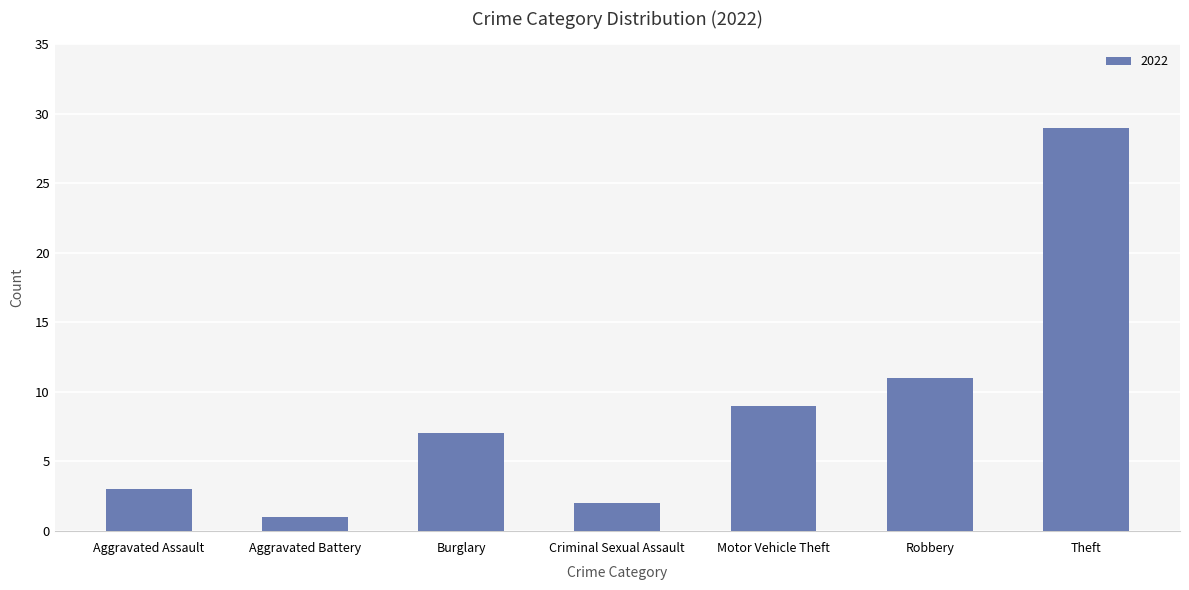

What is the ratio of the value at Criminal Sexual Assault to the value at Aggravated Assault?

0.7